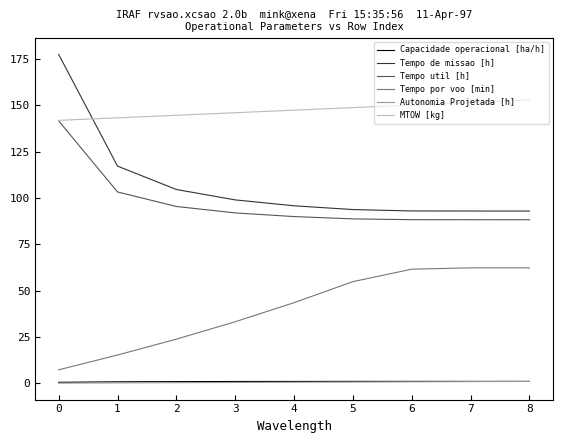

The Tempo util [h] series shows 209.1 at 0. True or false?

False